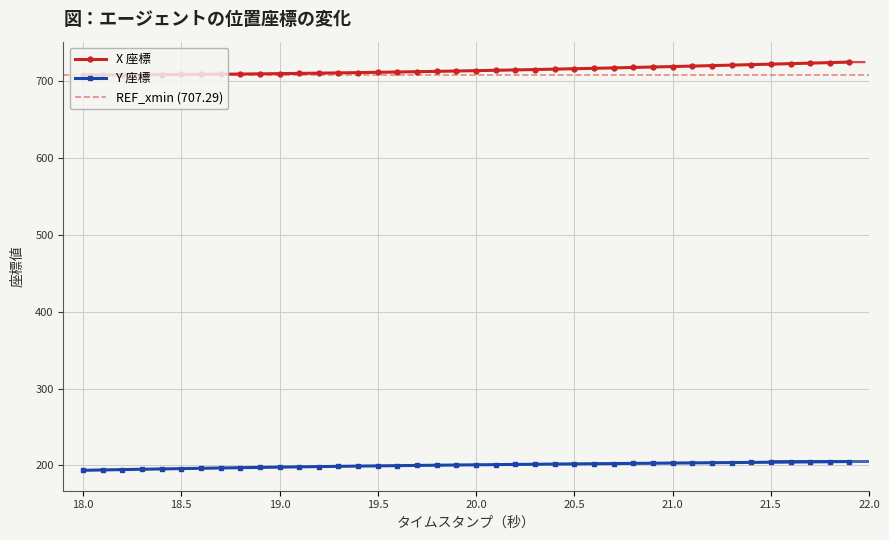

The value of Y 座標 at 21.0 is 342.2. True or false?

False